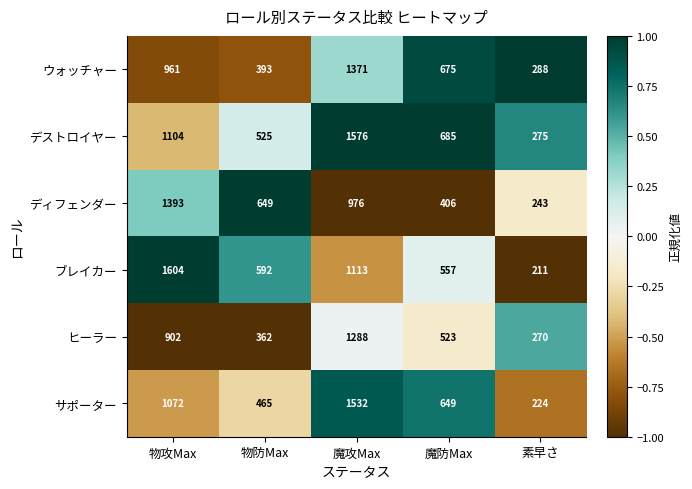

Read the ウォッチャー value at 物攻Max, to the nearest 100.

1000